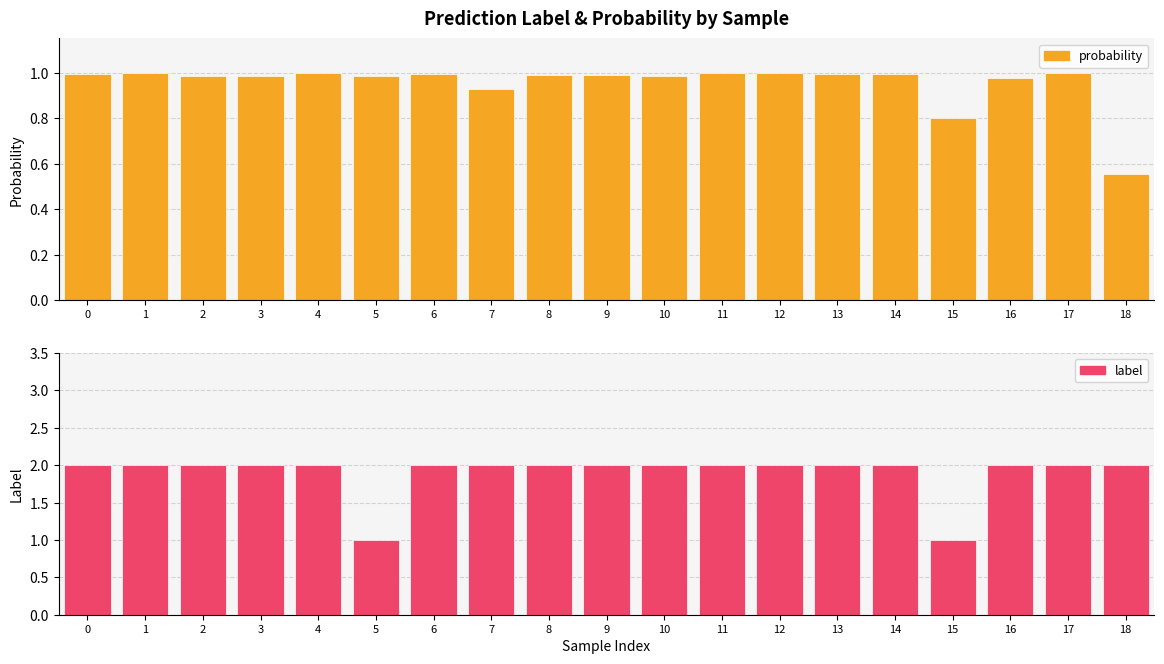

What is the smallest value displayed?

0.6